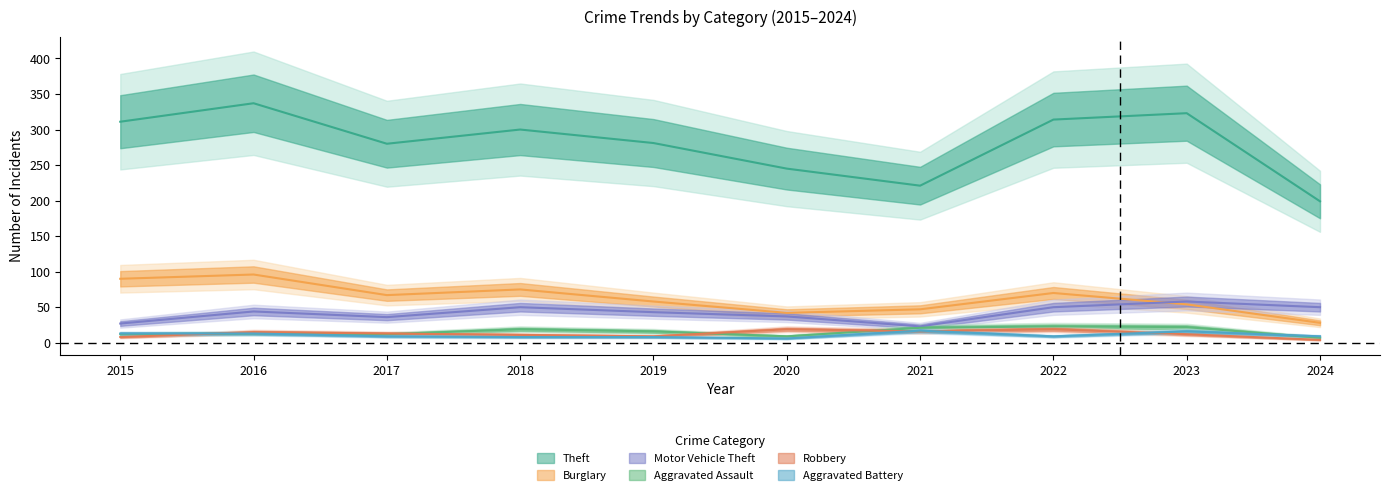

Is this an area chart (filled region under the line)?

No